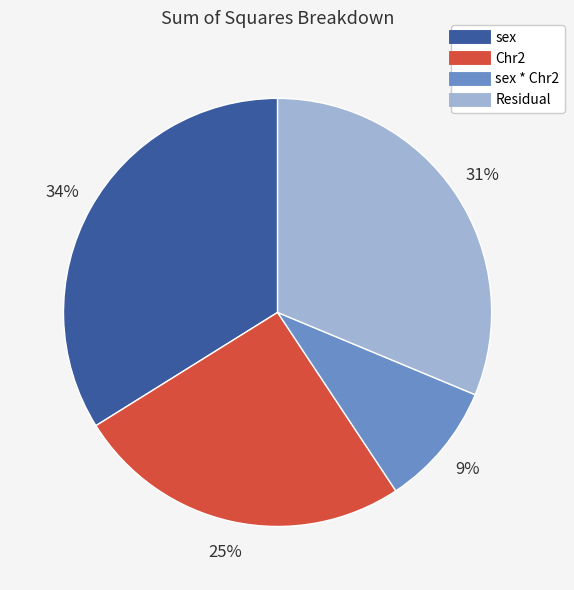

Is there a majority slice in this chart?

No